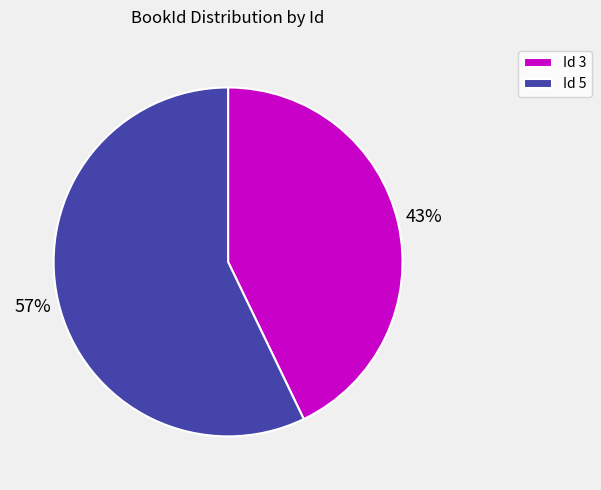

To the nearest percent, what is the difference between the Id 5 and Id 3 slice percentages?

14%